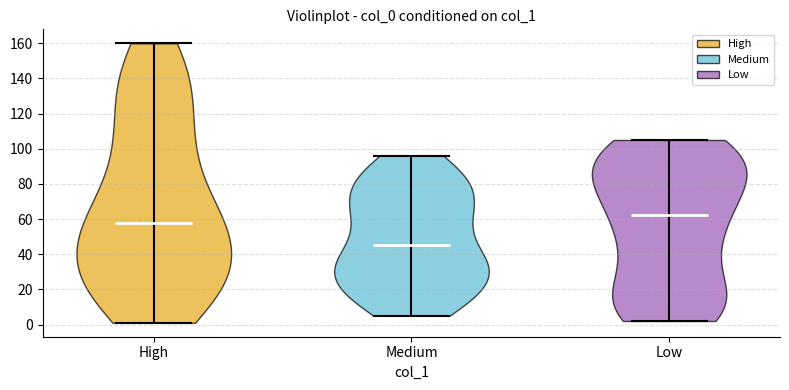

Reading left to right, read every violin against the y-axis: where its median line is, and the lowest and highest points it reaches. The values are not printed on the chart, so give them approximately, as read against the axis.

High: median line 58, lowest point 2, highest point 160
Medium: median line 46, lowest point 6, highest point 96
Low: median line 62, lowest point 2, highest point 106